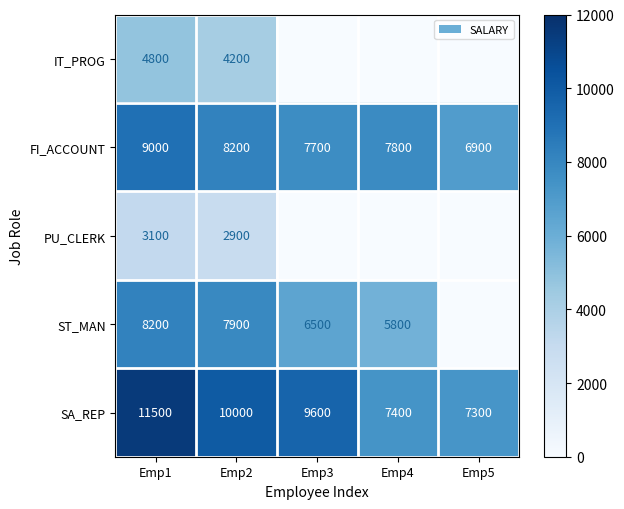

Is the value of FI_ACCOUNT at Emp3 greater than the value of SA_REP at Emp3?

No